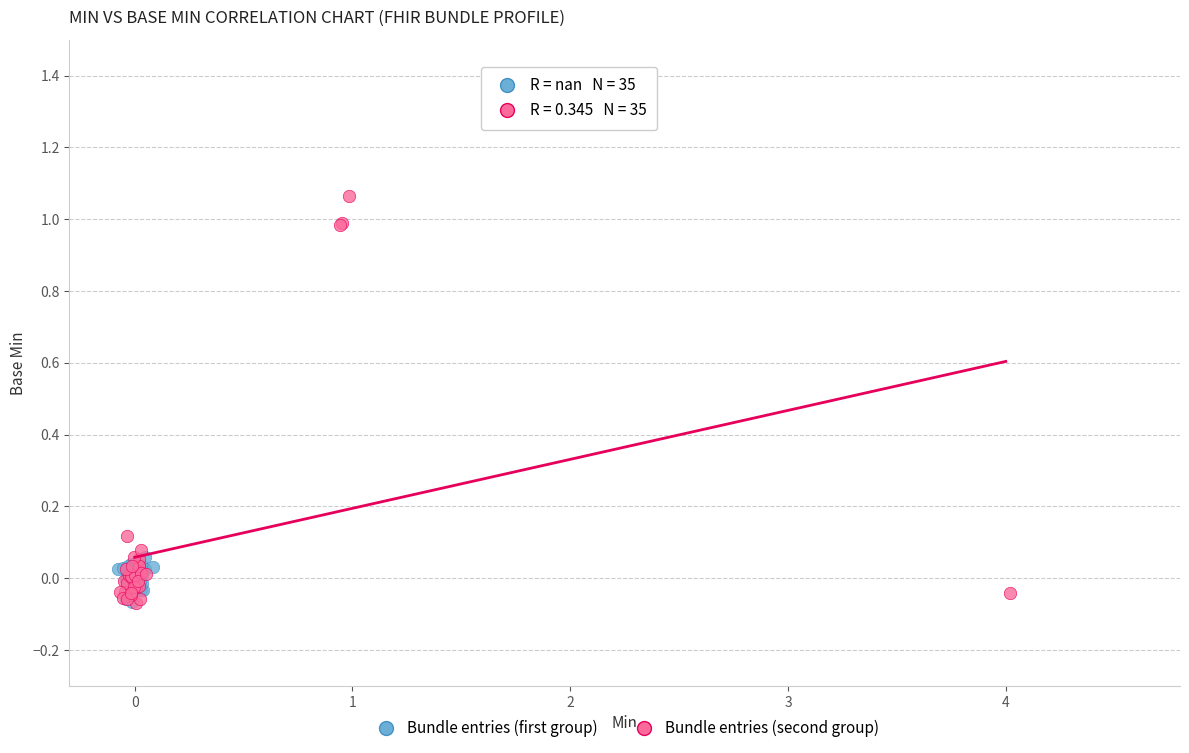

What are all the series names shown in the legend?

Bundle entries (first group), Bundle entries (second group)